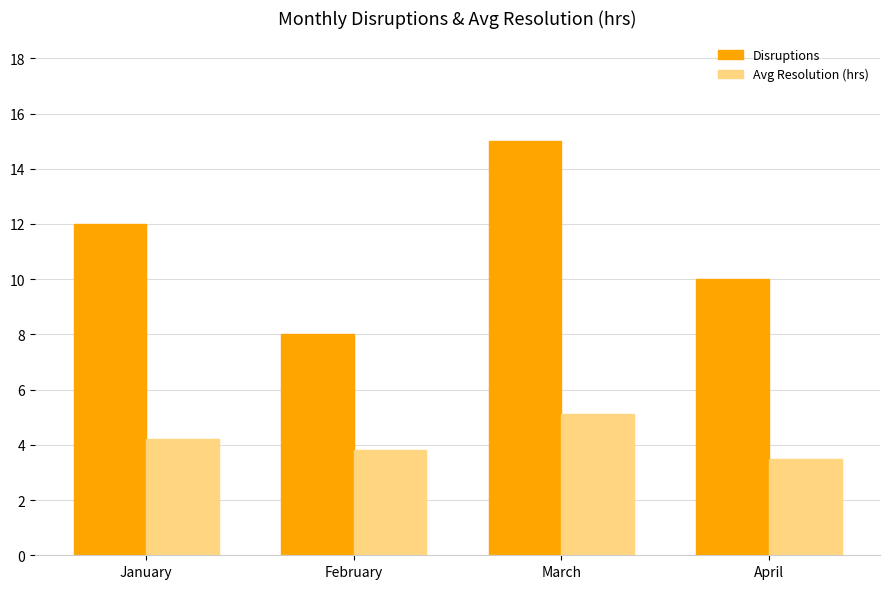

At which label does Avg Resolution (hrs) reach its minimum?

April